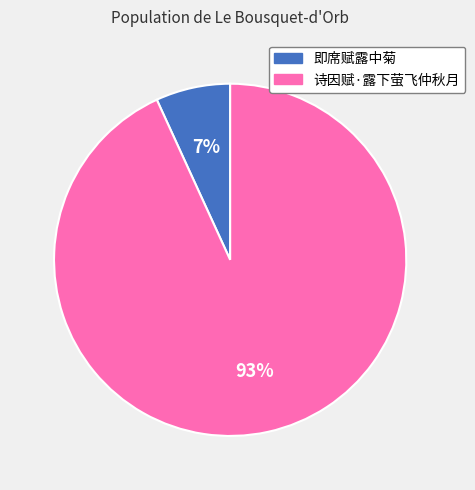

Which has a higher value, 诗因赋·露下萤飞仲秋月 or 即席赋露中菊?

诗因赋·露下萤飞仲秋月